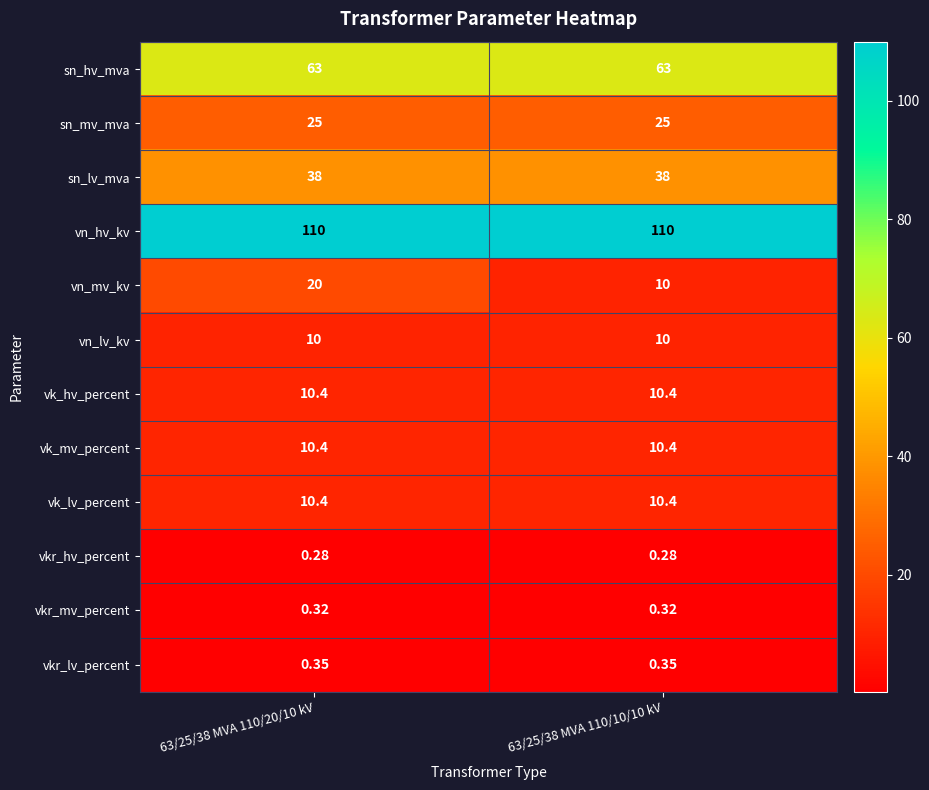

Which series changed the most between 63/25/38 MVA 110/20/10 kV and 63/25/38 MVA 110/10/10 kV?

vn_mv_kv